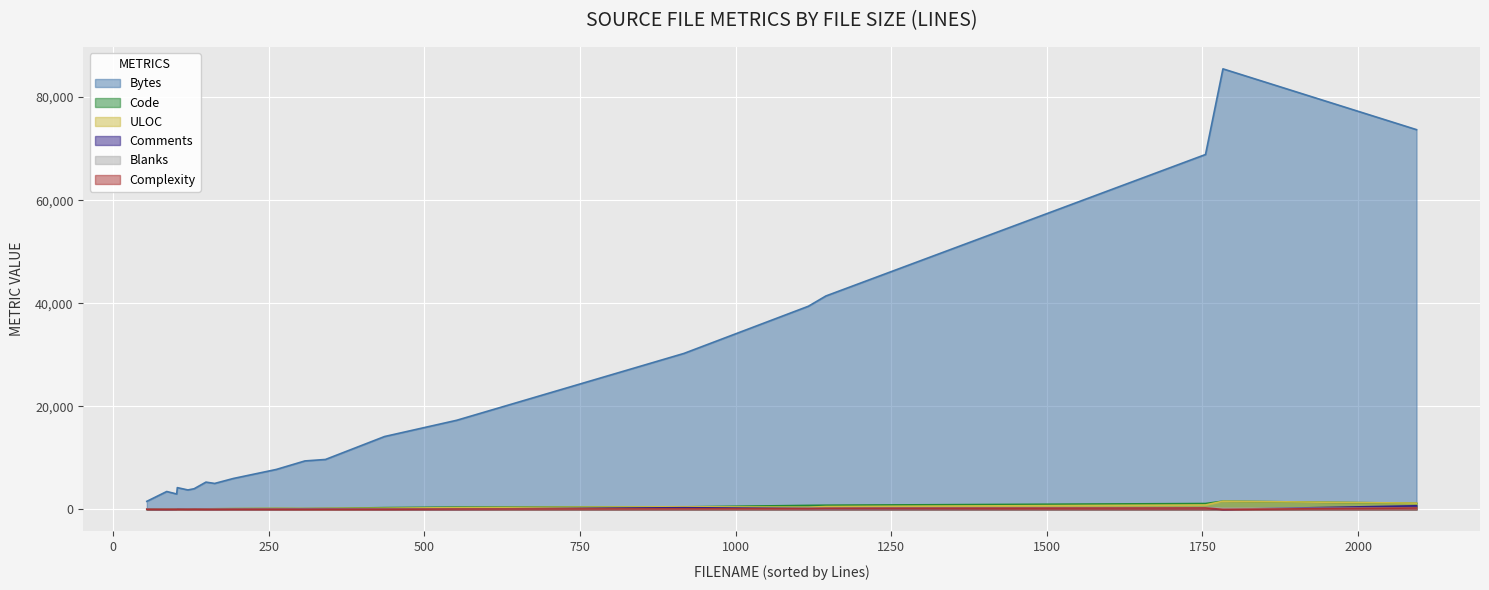

Which series has the largest total across all categories?

Bytes